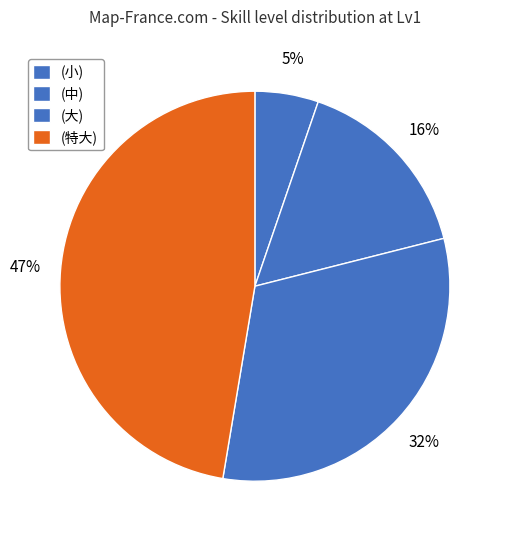

Which slice is the largest?

(特大)